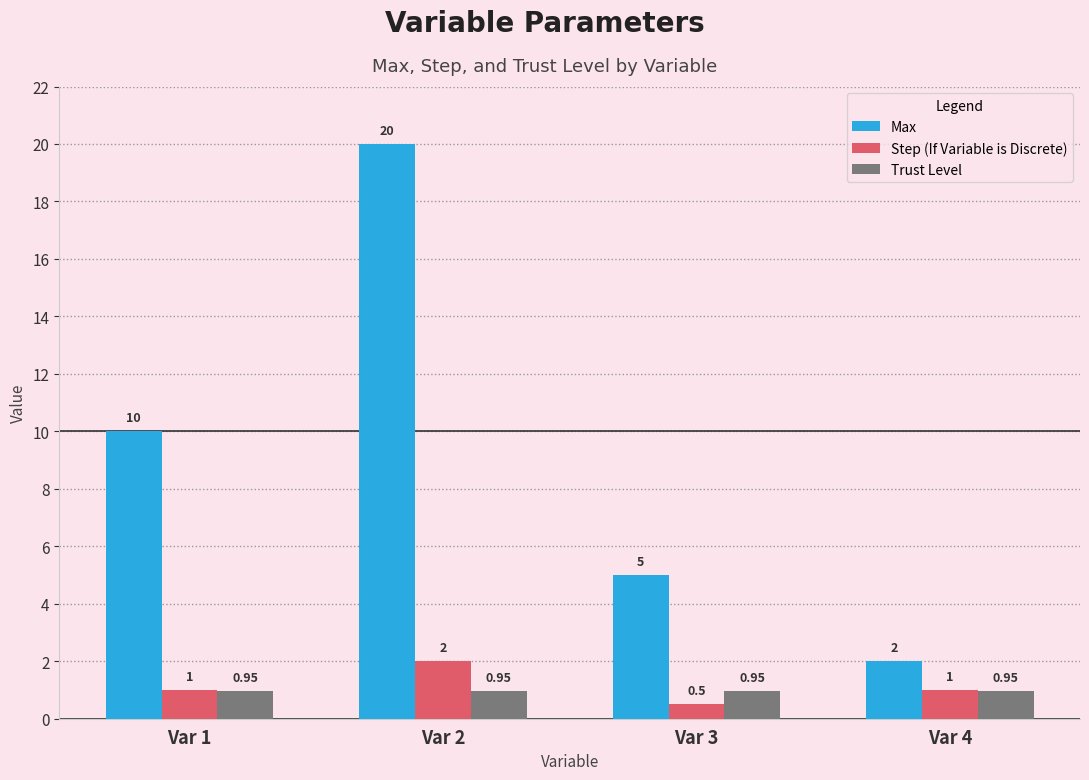

Which series changed the most between Var 2 and Var 4?

Max